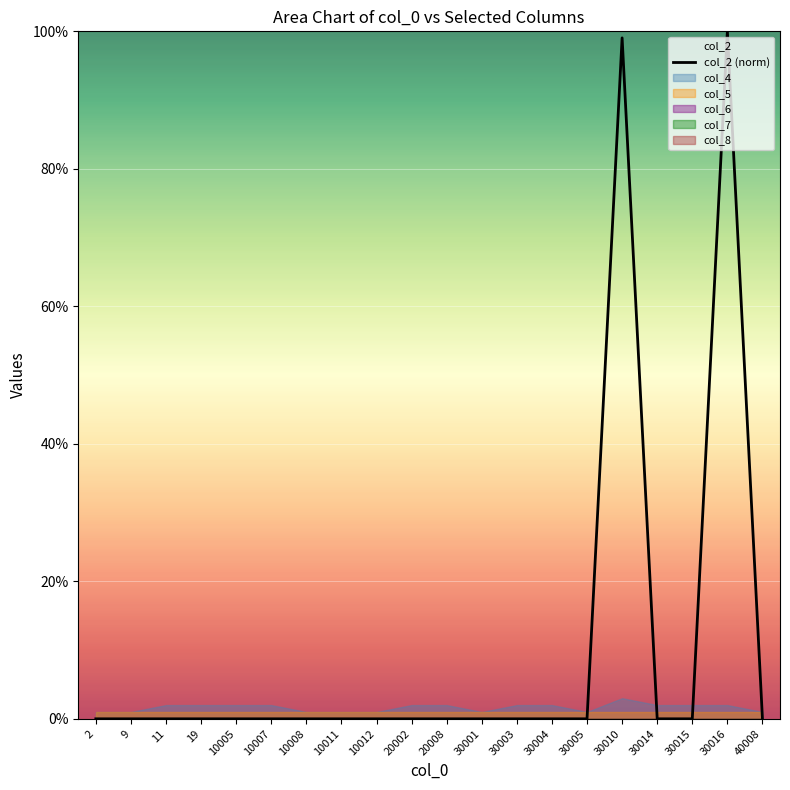

True or false: the data shows 99.0 at 30010.

True